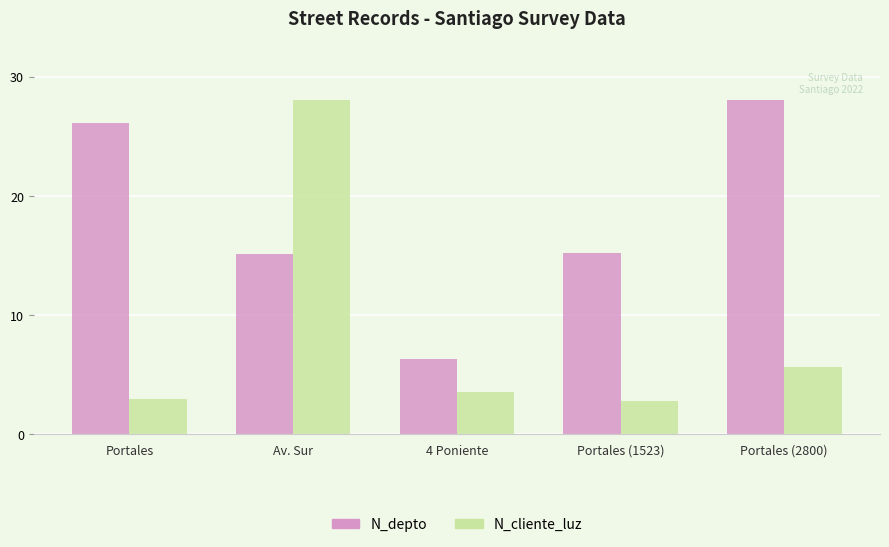

What is the label of the 5th bar from the left?

Portales (2800)